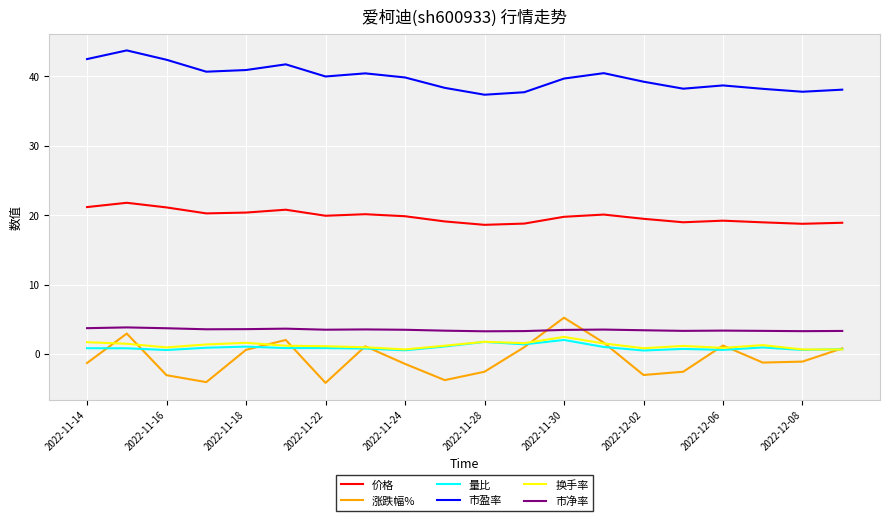

What is the smallest value displayed?

-4.2